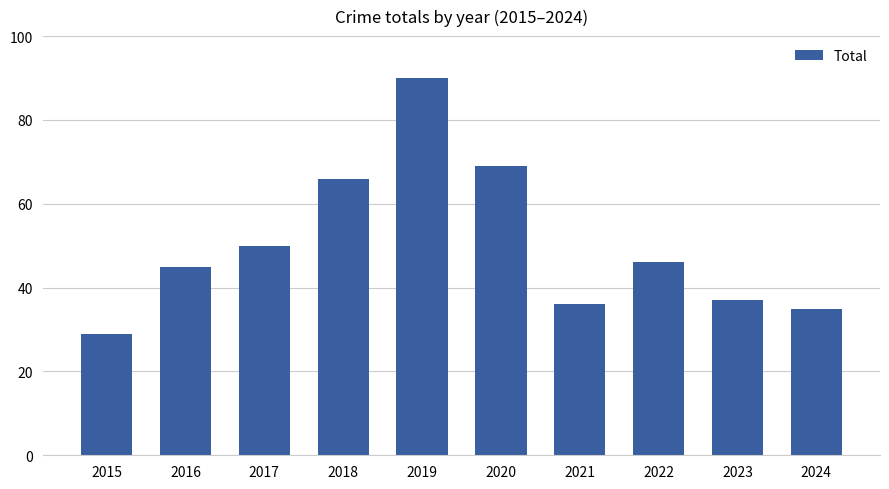

Approximately how many times larger is the value at 2024 compared to 2019?

0.4